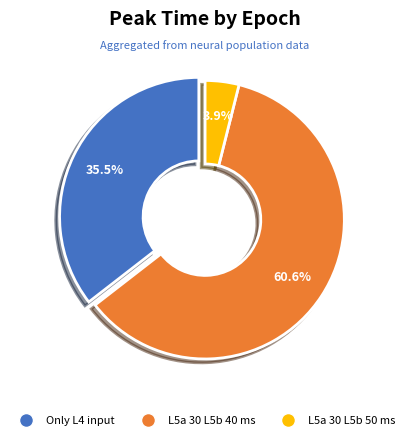

Is there any slice that represents more than half of the pie?

Yes